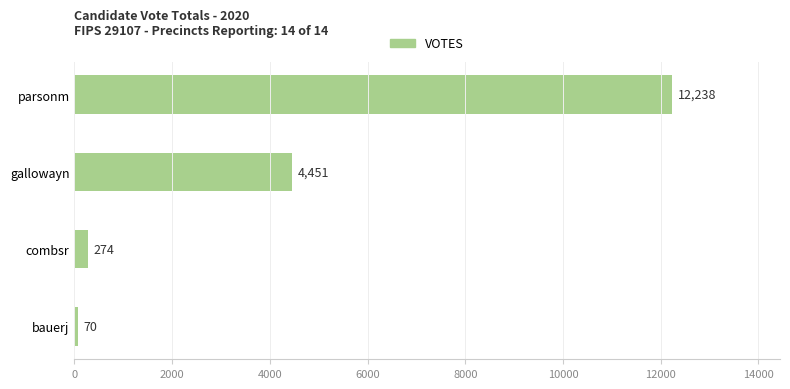

Does the chart contain any negative values?

No